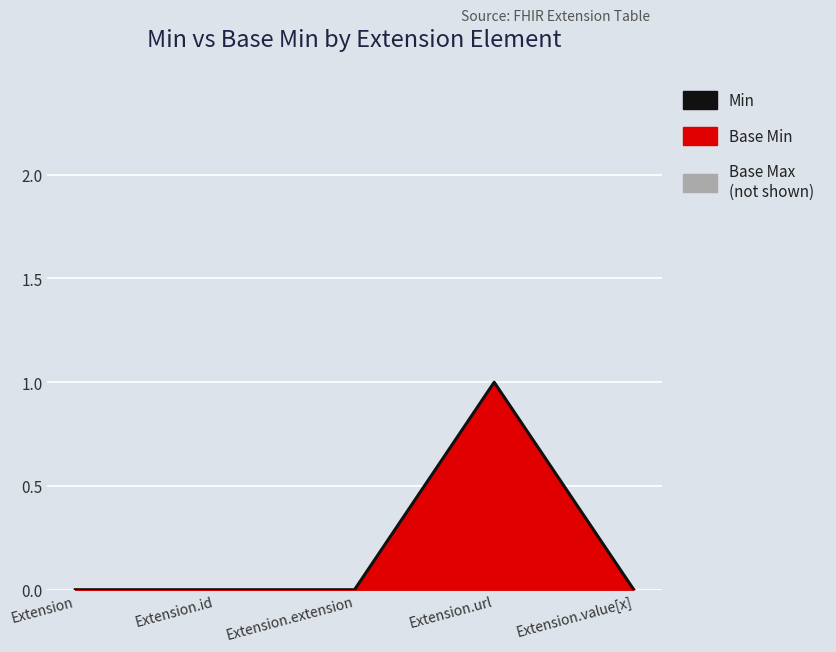

Reading left to right, what are all the values shown in this chart?

Extension=0	Extension.id=0	Extension.extension=0	Extension.url=1	Extension.value[x]=0